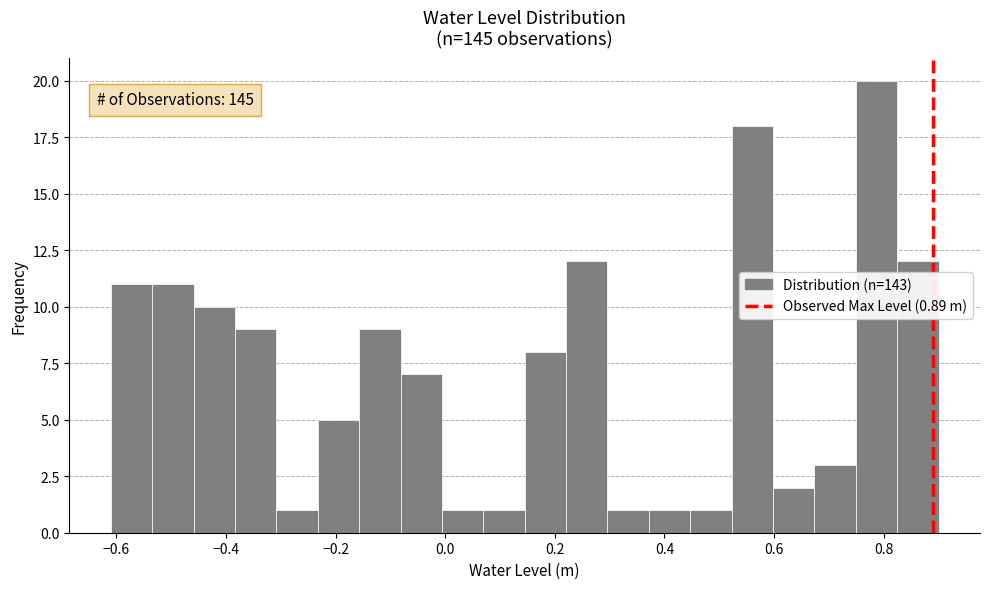

Around what value on the x-axis is the tallest bar? Give the approximate position of its centre, as read against the axis.

0.78